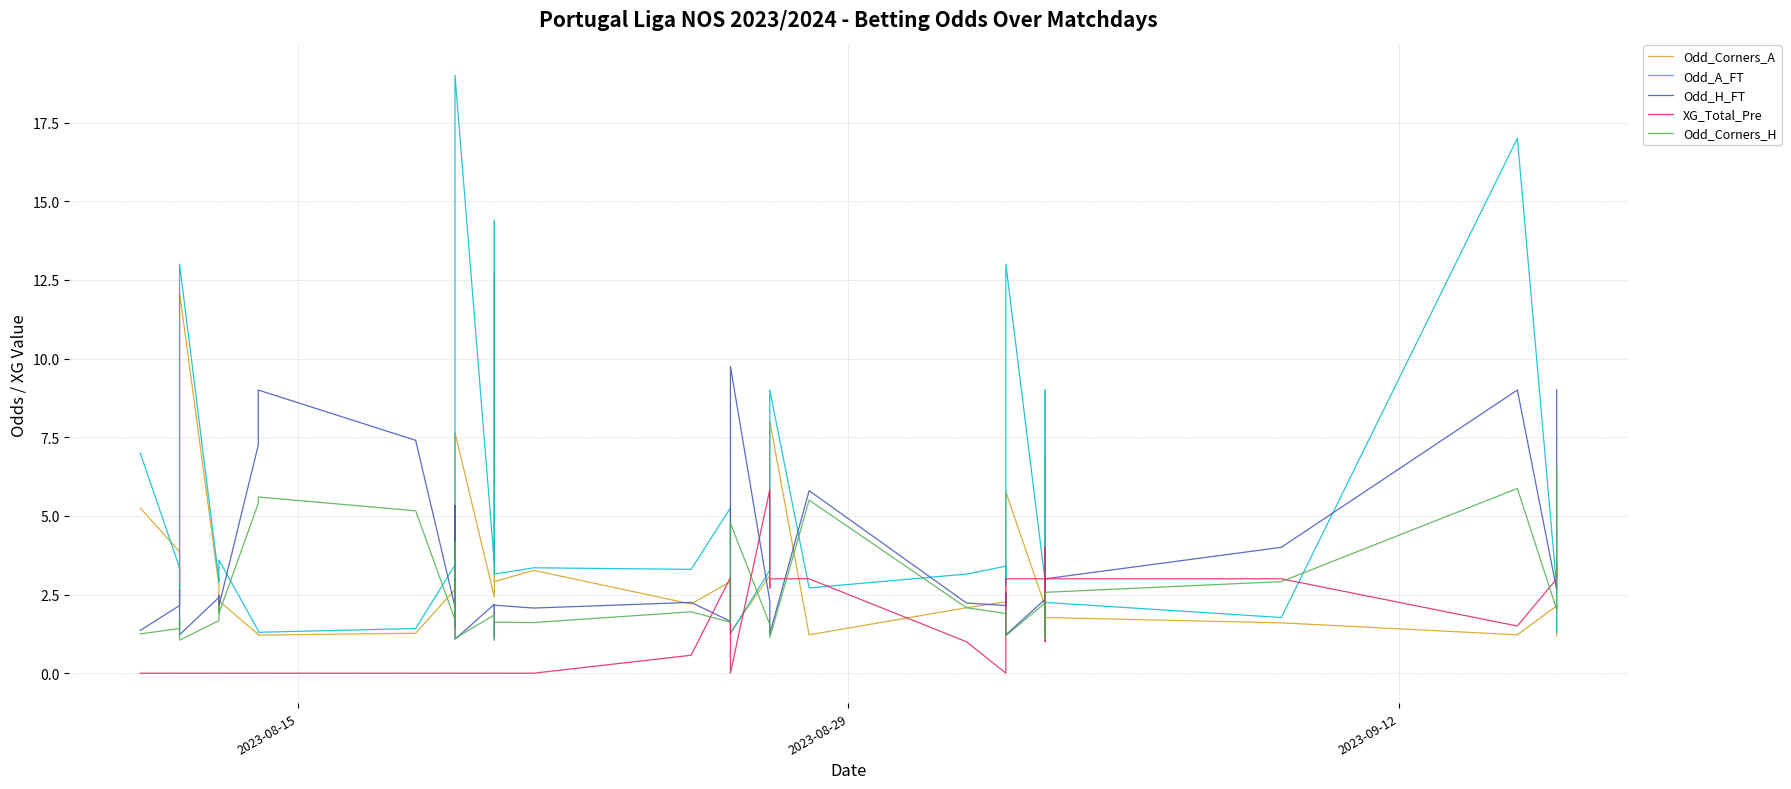

True or false: XG_Total_Pre and Odd_A_FT intersect in this chart.

True